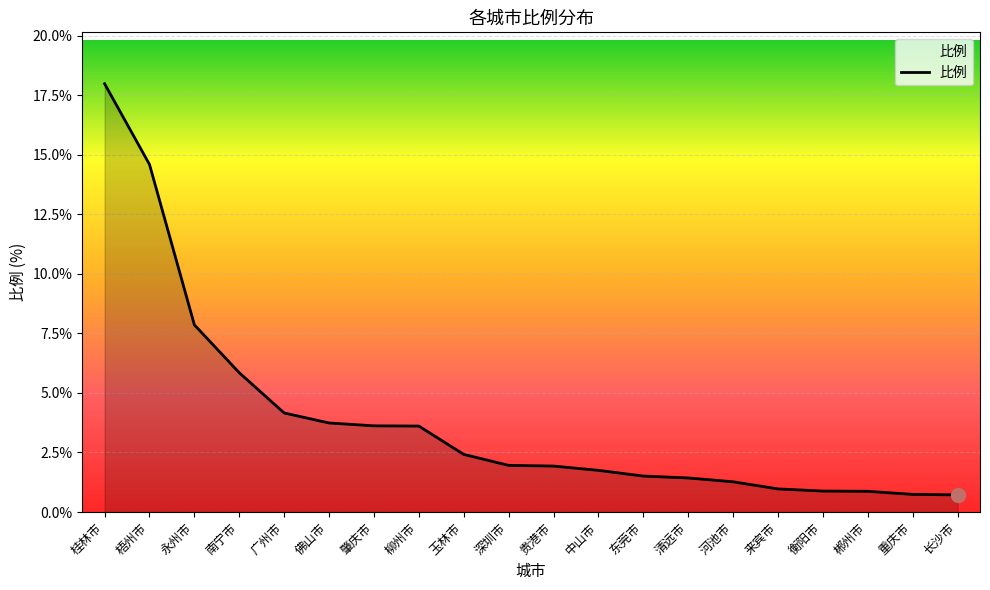

What is the approximate value at 长沙市?

0.7